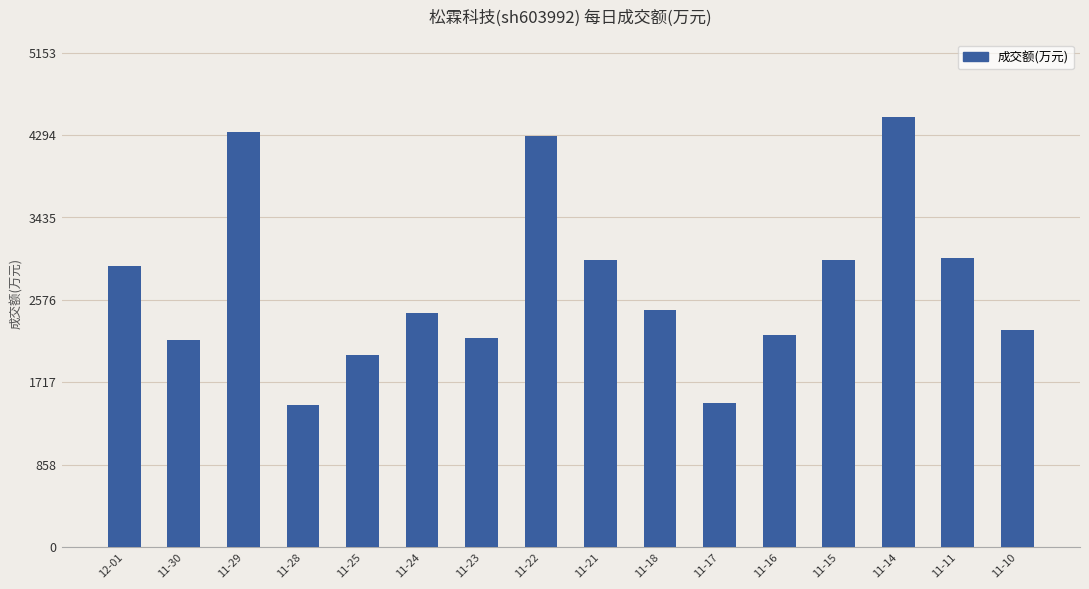

What is the difference between the maximum and minimum values?

3000